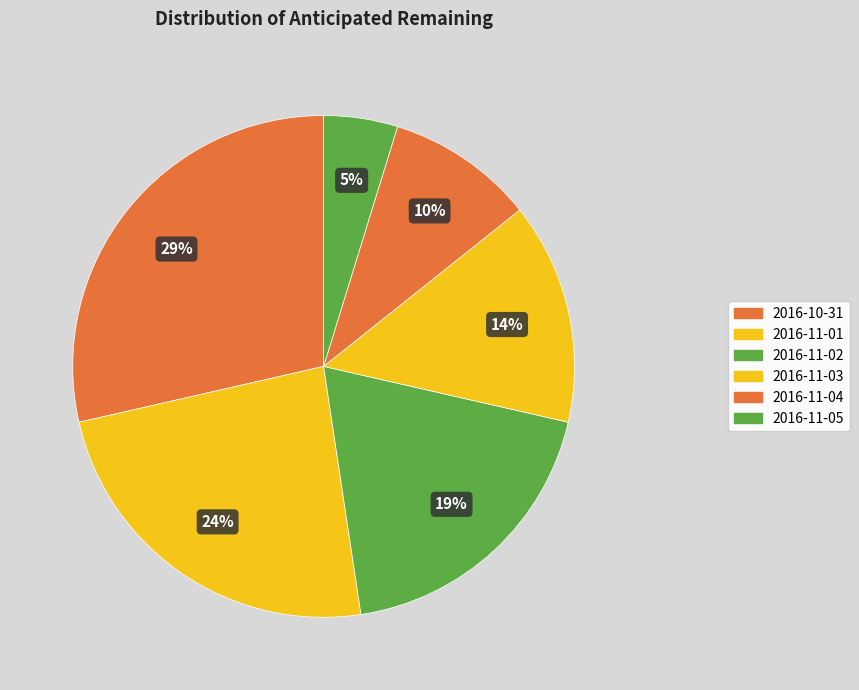

How many slices are in this pie chart?

6